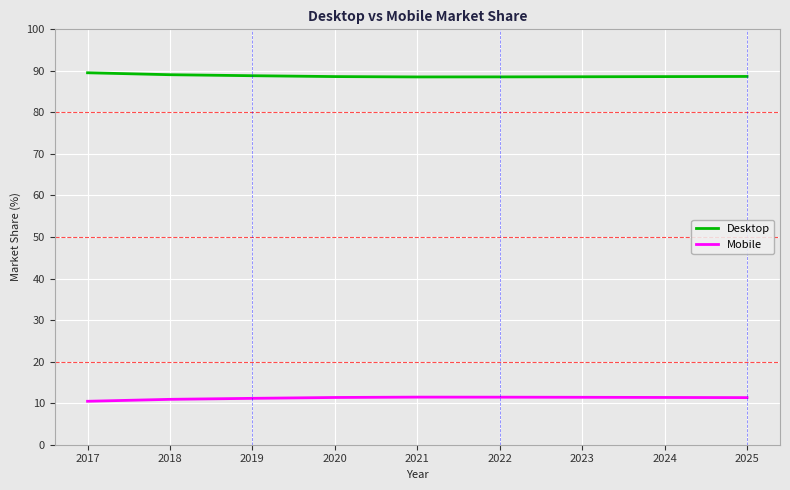

What is the spread (max minus min) of values at 2021?

77.1